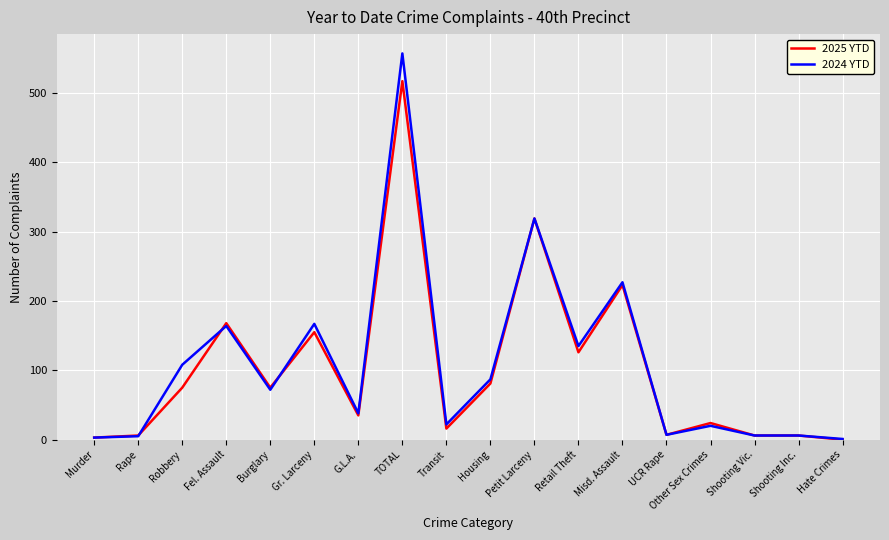

What position from the right is Robbery?

16